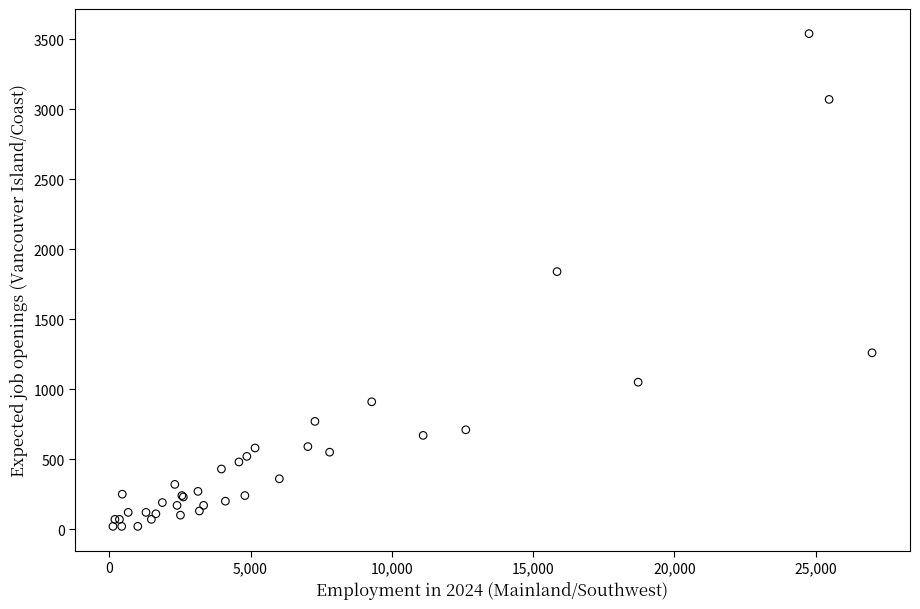

What Y value in the scatter plot is closest to 1780?

1840